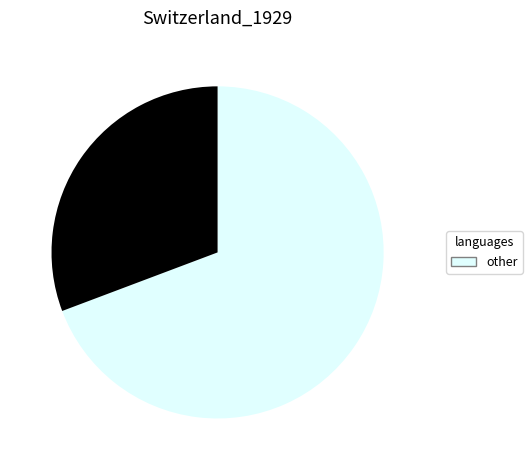

Is there any slice that represents more than half of the pie?

Yes